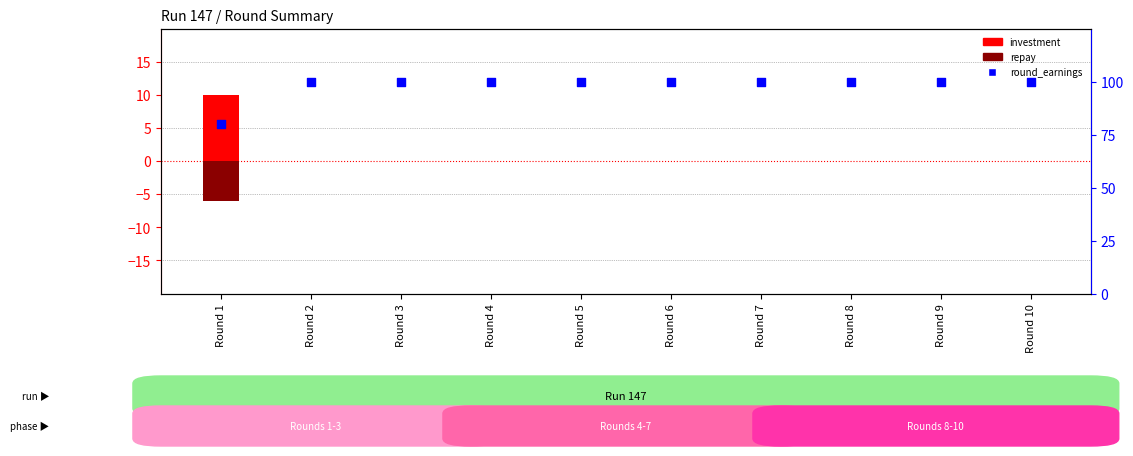

At which category is the sum across all series the highest?

Round 2